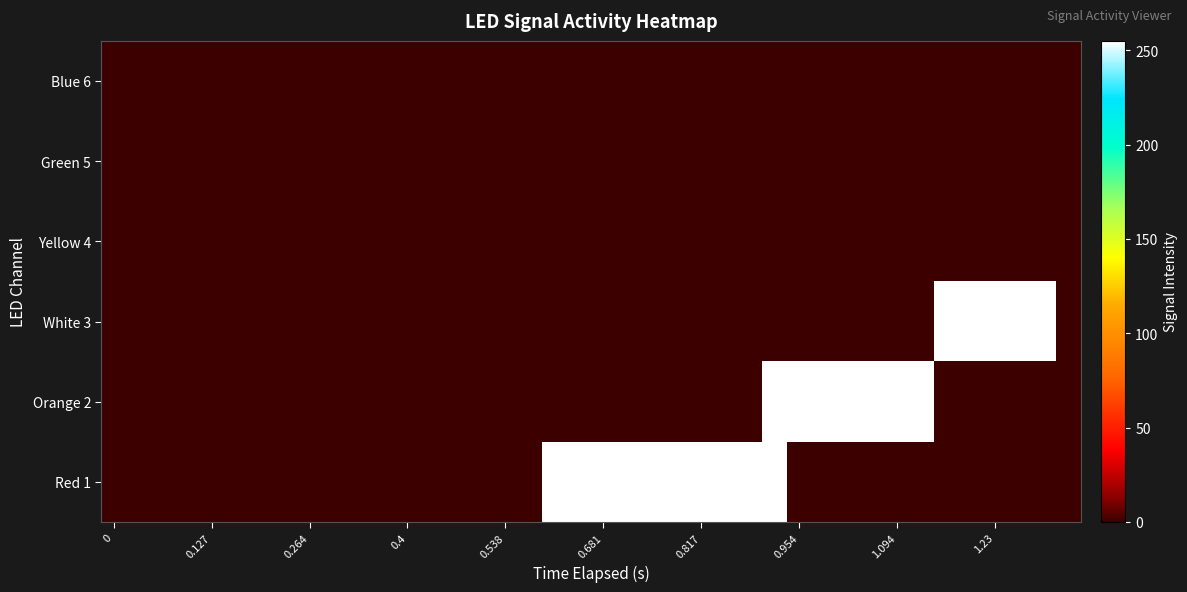

Count the number of data series in this chart.

6